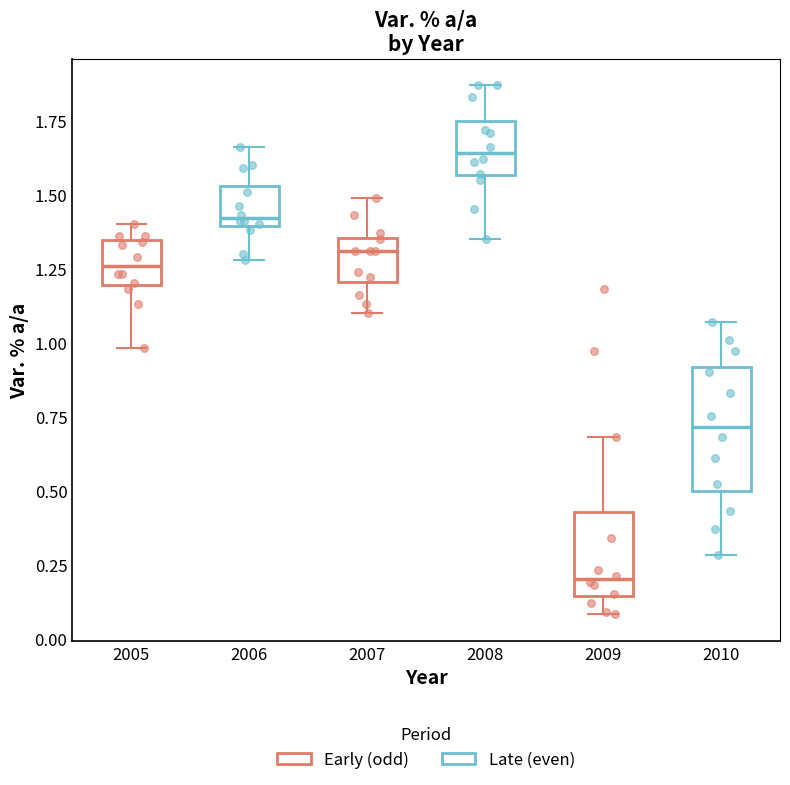

Where does the upper whisker of the box at x = 2005 end on the y-axis? The values are not printed on the chart, so give them approximately, as read against the axis.

1.40